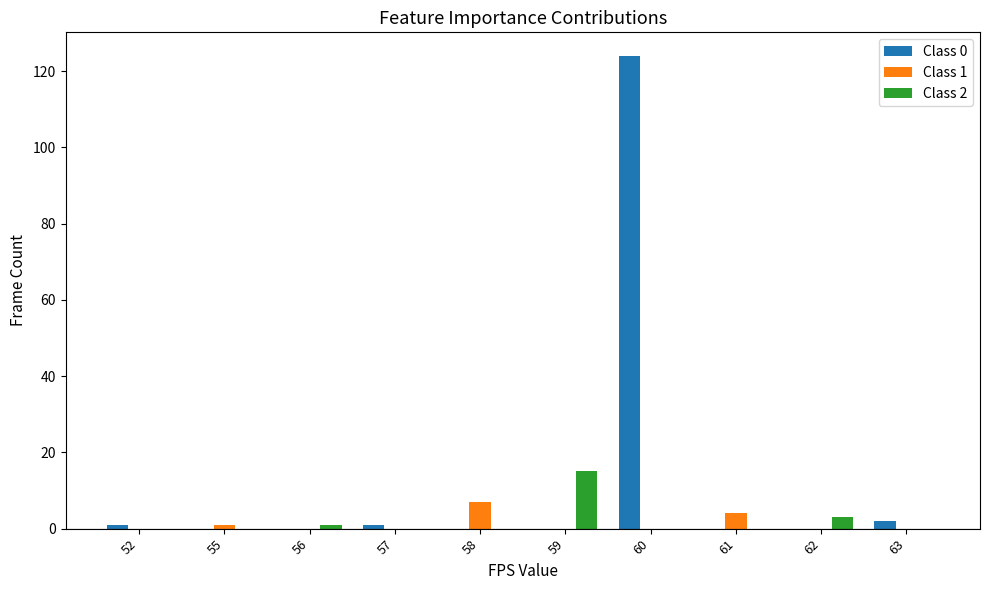

At which label does Class 1 reach its peak?

58